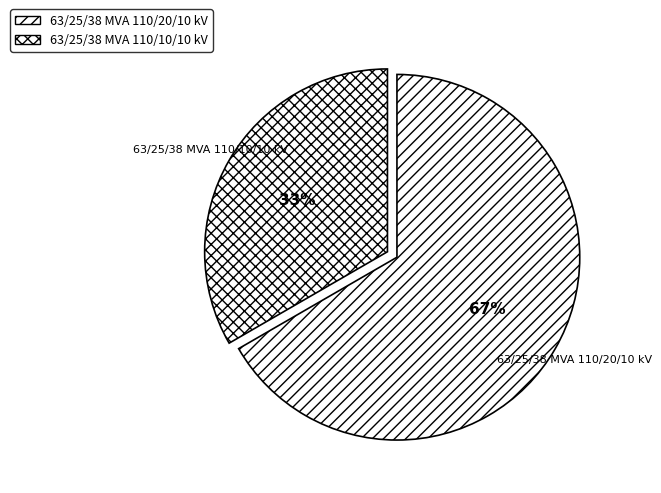

To the nearest percent, what is the average slice percentage?

50%